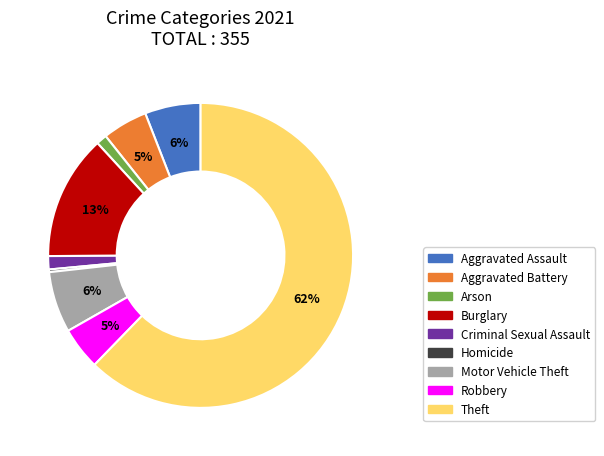

How many segments does this pie chart have?

9